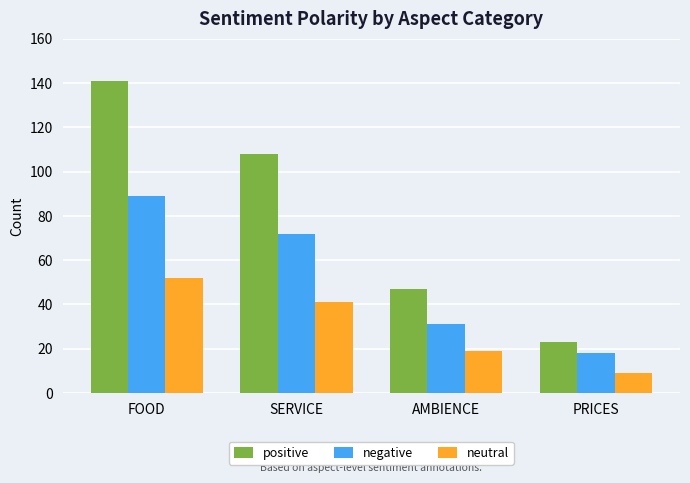

What position from the left is AMBIENCE?

3